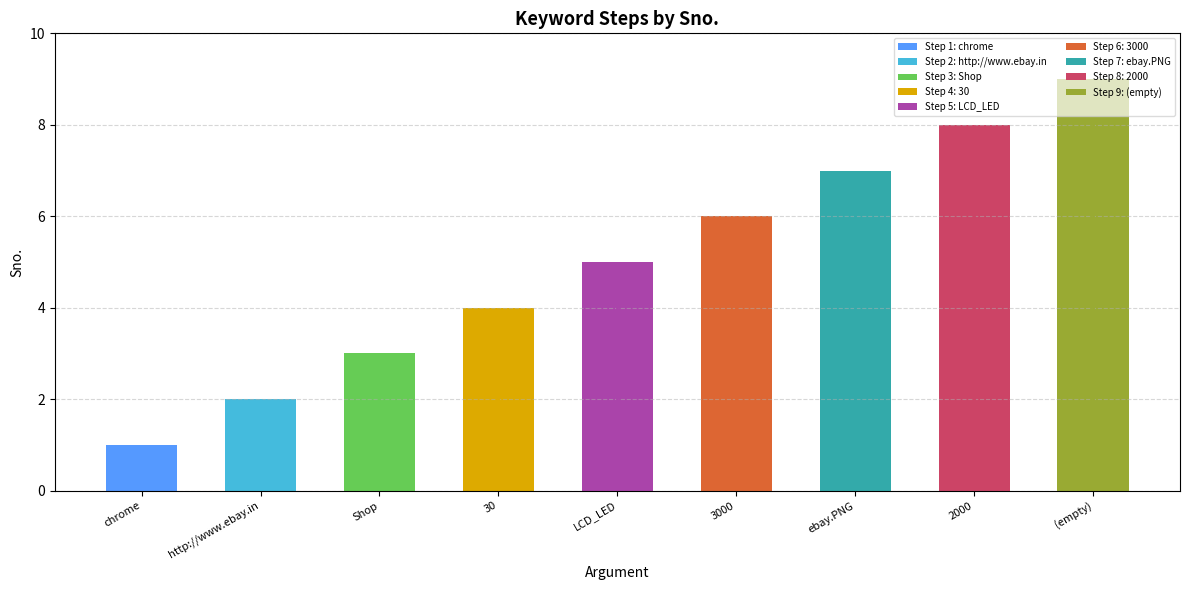

What is the change in value from 30 to 2000?

+4